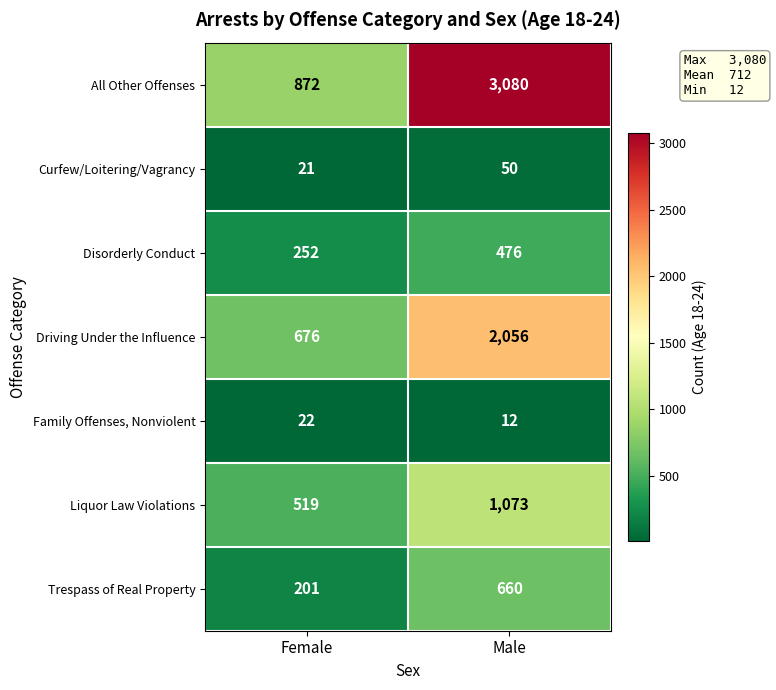

What is the difference between the Family Offenses, Nonviolent values at Male and Female?

10